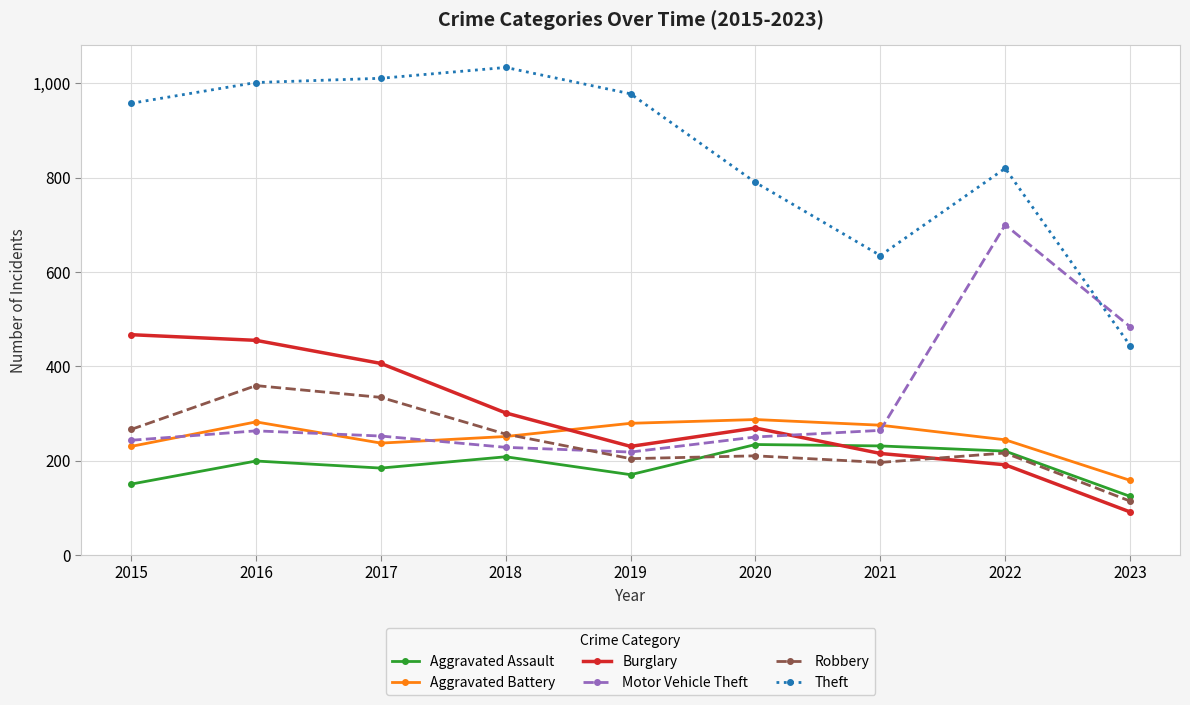

What are all the series names shown in the legend?

Aggravated Assault, Aggravated Battery, Burglary, Motor Vehicle Theft, Robbery, Theft